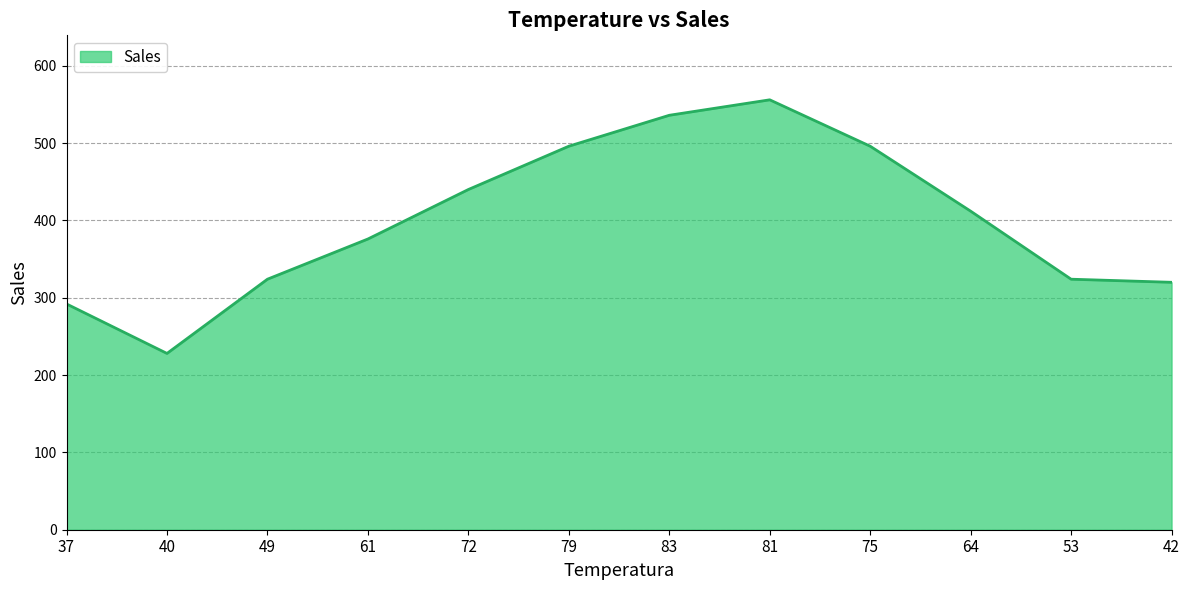

How many lines are shown in the chart?

1